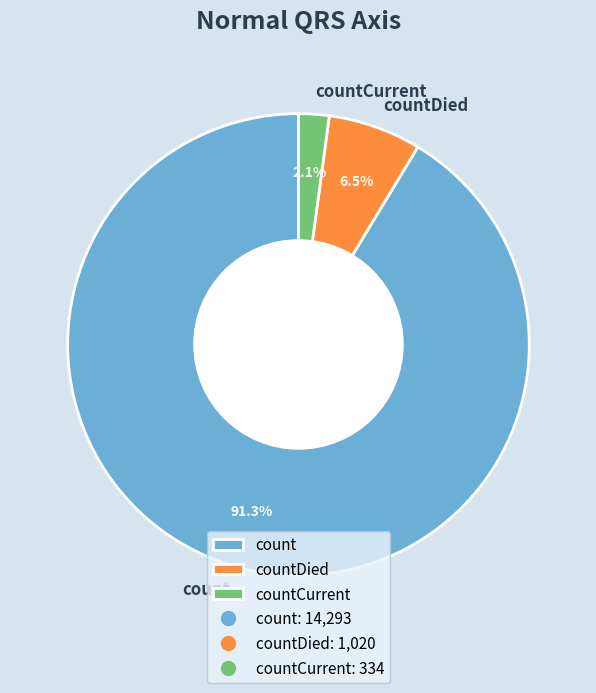

To the nearest percent, what is the combined percentage of countDied and countCurrent?

9%